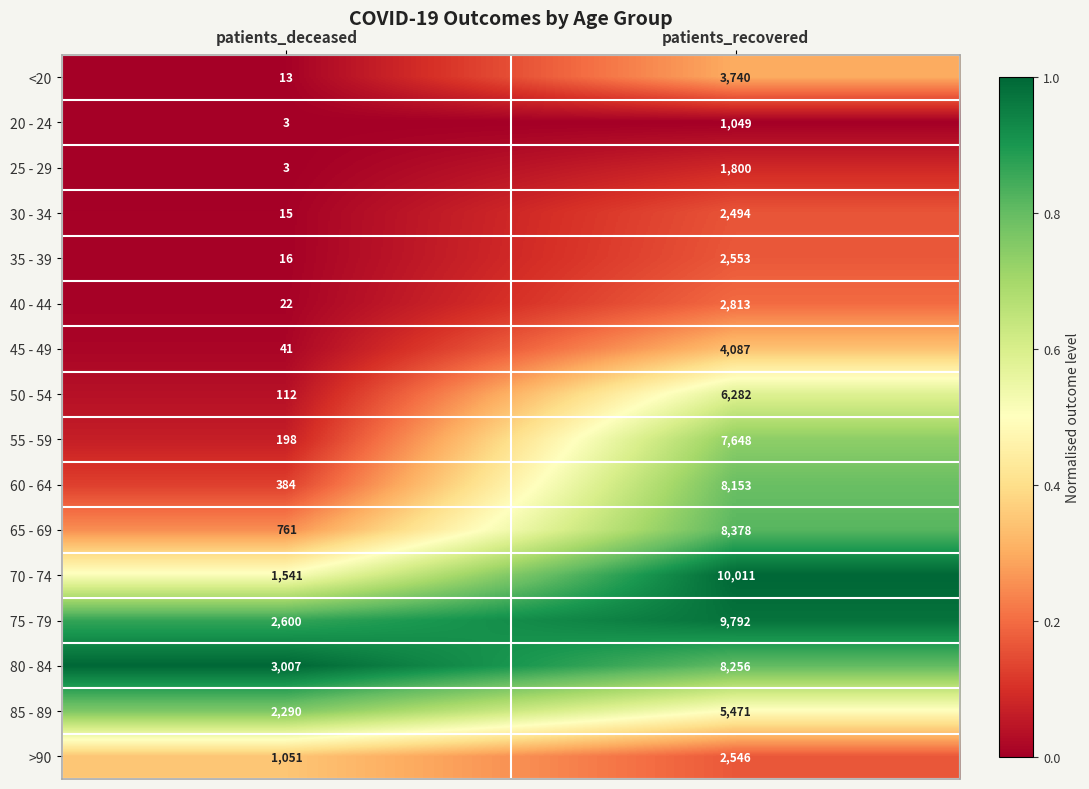

What is the difference between the 45 - 49 values at patients_deceased and patients_recovered?

4046